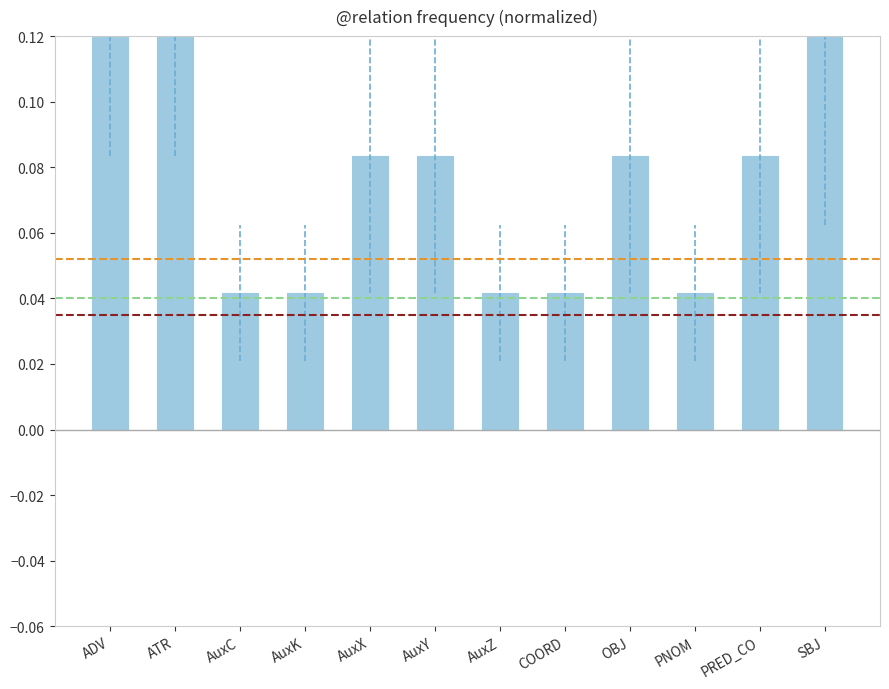

At which label is the value closest to 0?

AuxC